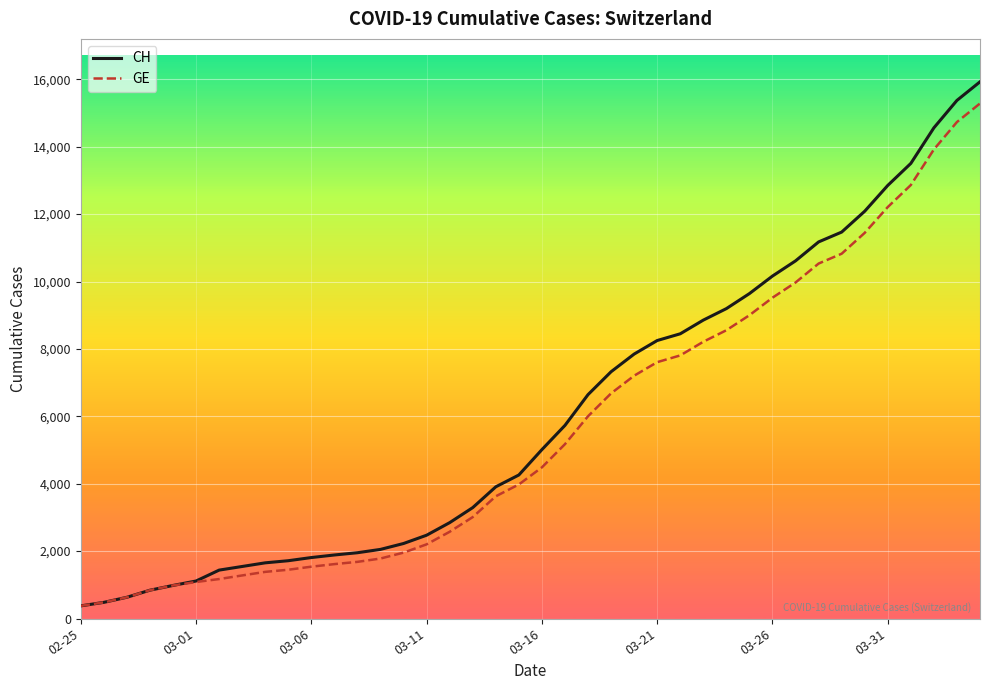

Which series has the widest spread of values?

CH